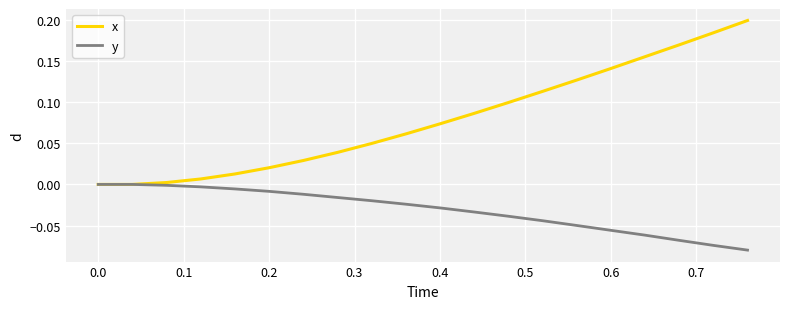

Which series has the largest range (max minus min)?

x